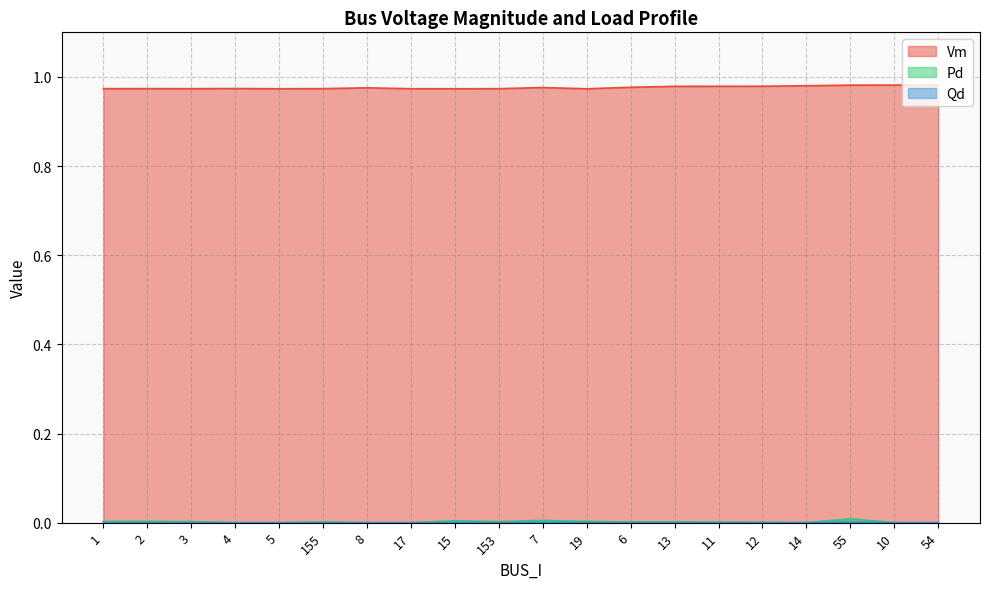

True or false: Qd has a value of 0.0 at 55.

False